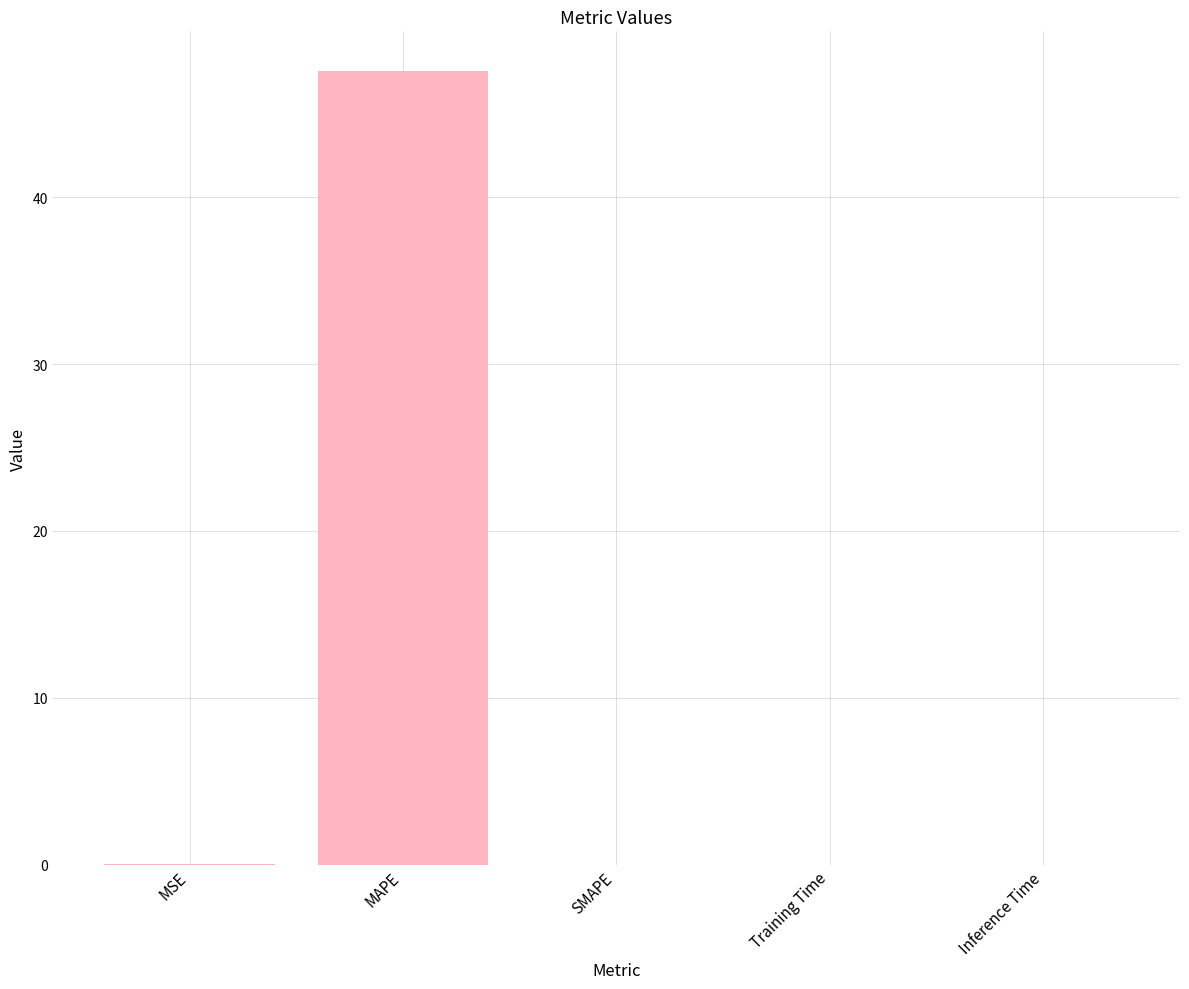

The chart shows a value of 0.0 at Training Time. True or false?

True